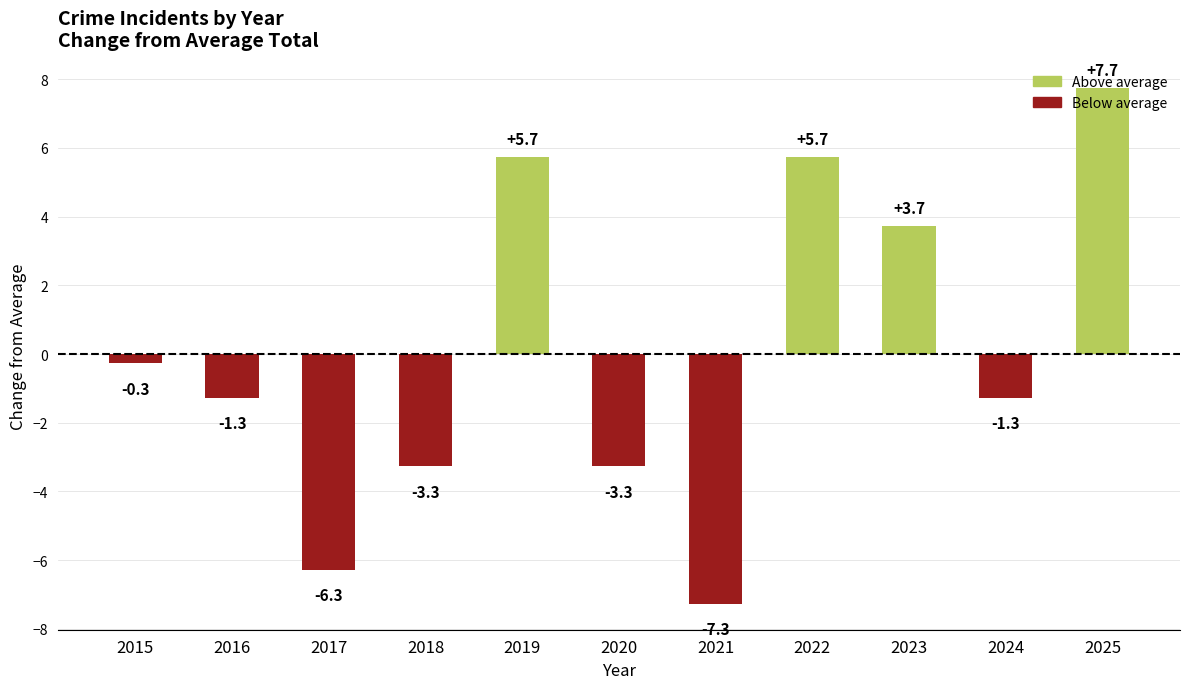

True or false: the data shows 5.7 at 2019.

True